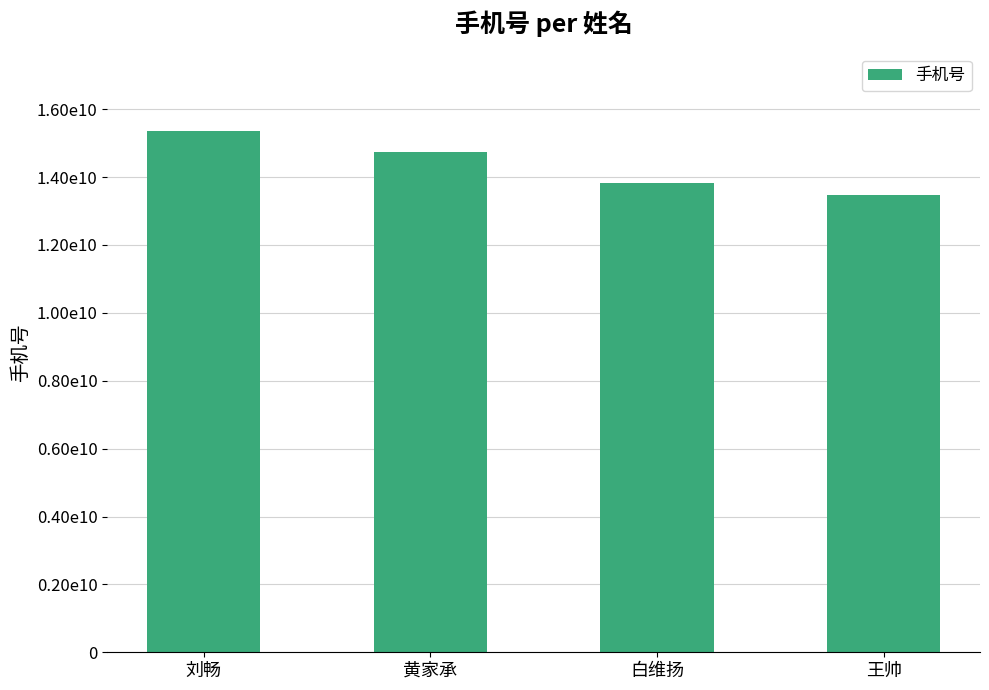

Reading right to left, transcribe all the data shown in this chart.

13458964578	13833468964	14733569656	15368933426